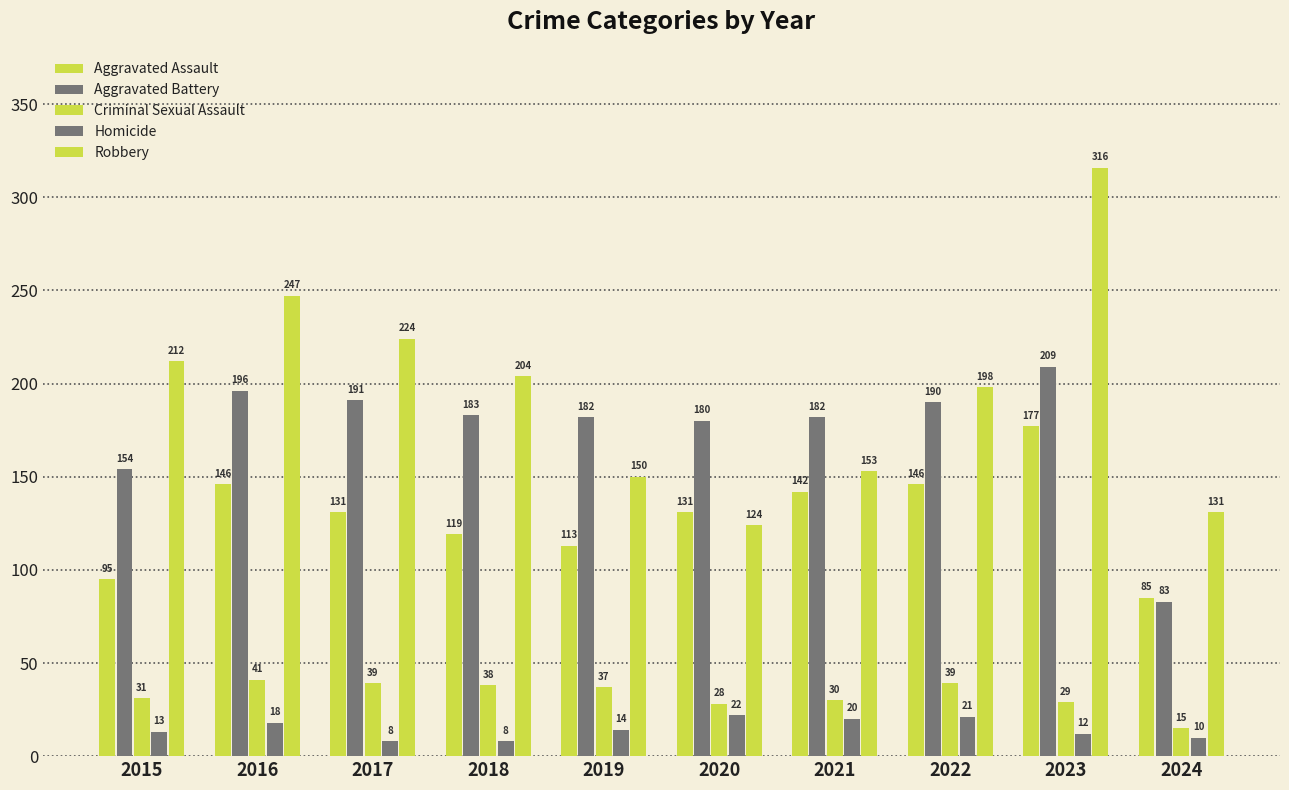

How many data points in Criminal Sexual Assault are less than 37?

5